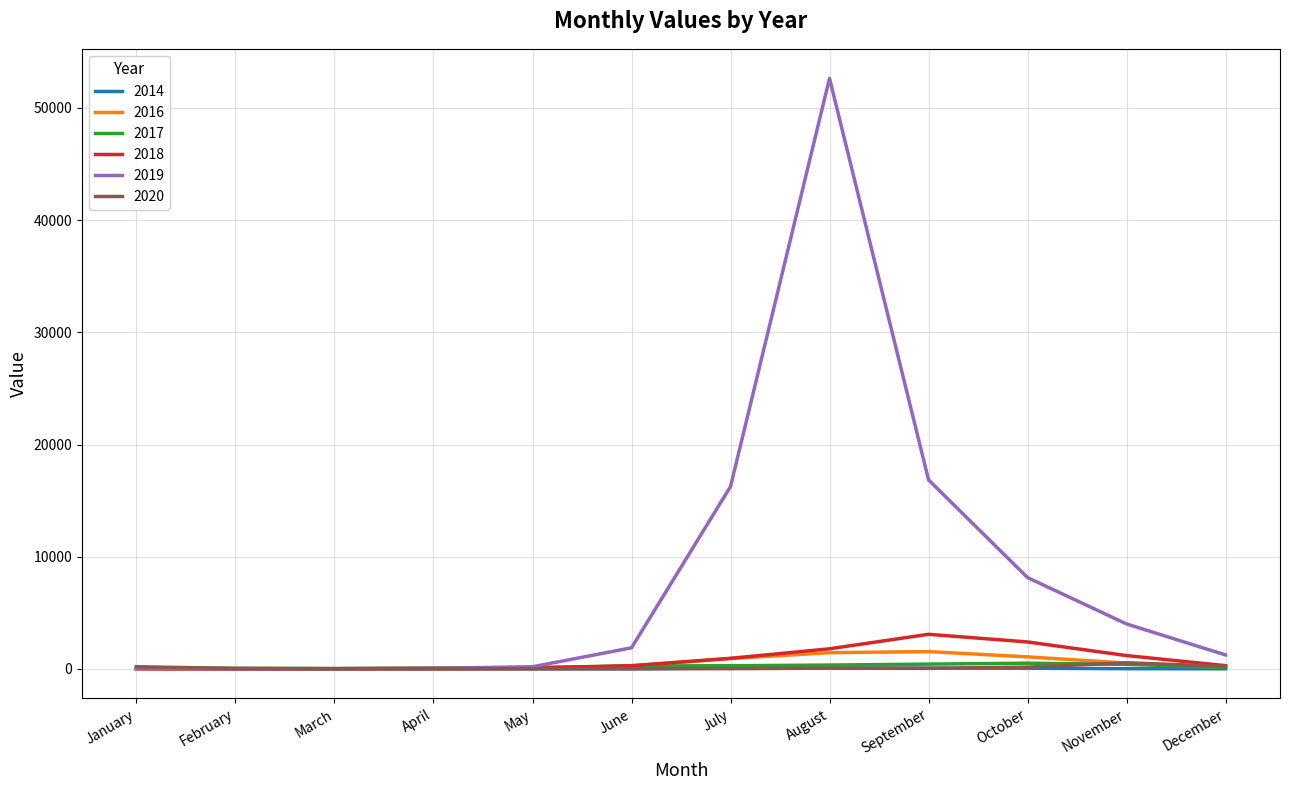

What is the average value of the 2019 series?

8446